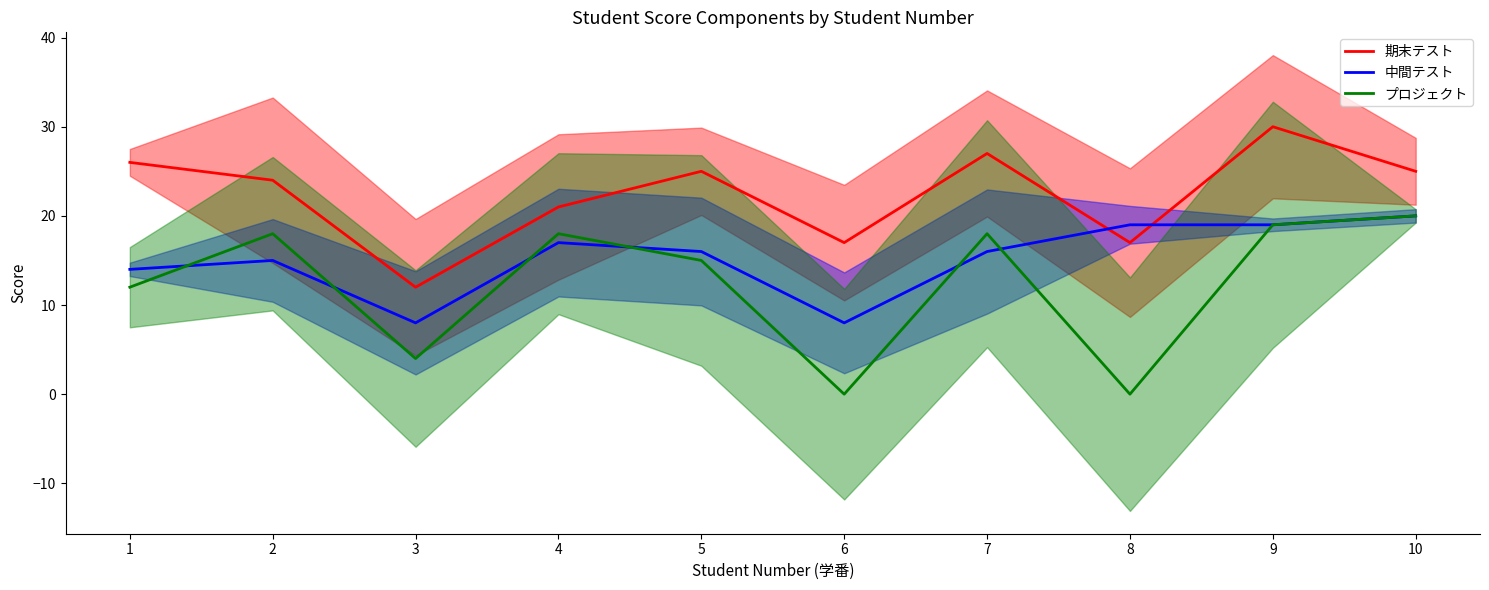

What is the difference between the second highest and second lowest values in the 期末テスト series?

10